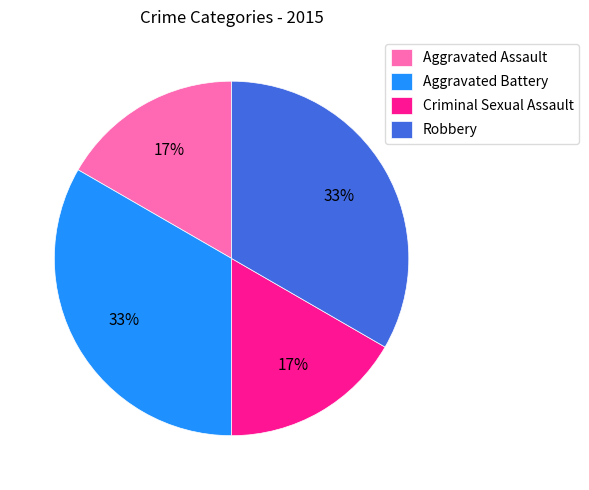

To the nearest percent, what percentage of the pie is Robbery?

33%